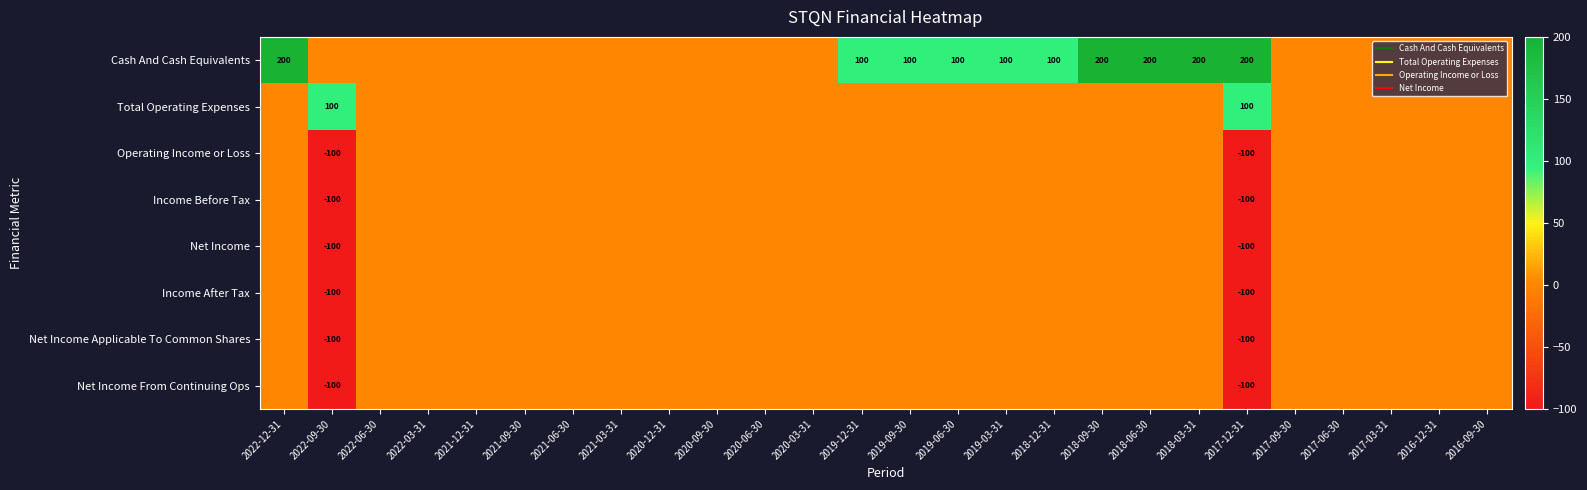

The Net Income From Continuing Ops series shows 39 at 2016-12-31. True or false?

False